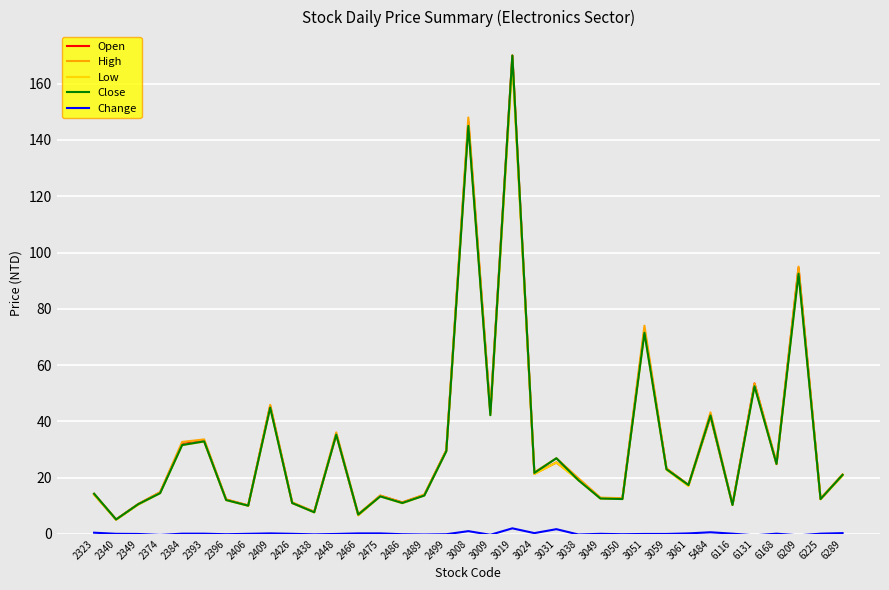

What is the maximum value shown in the chart?

170.0